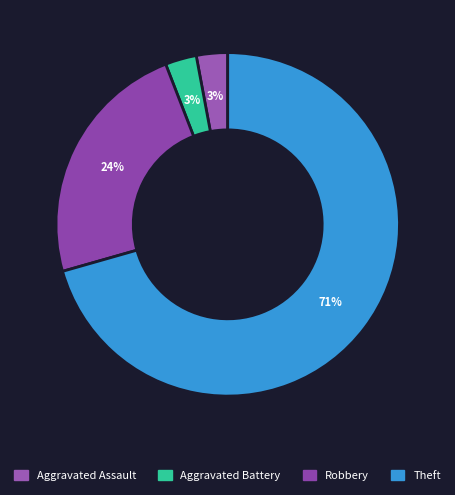

How many slices are in this pie chart?

4